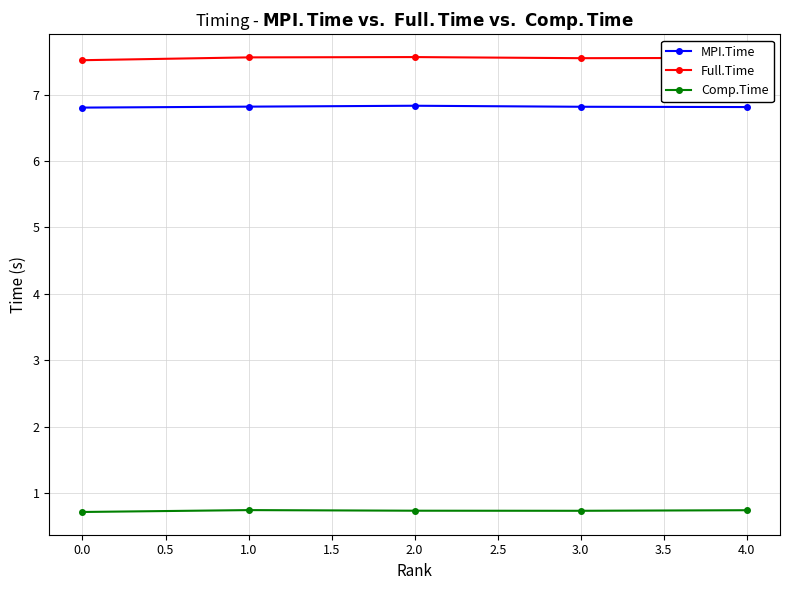

What is the difference between the highest and lowest values at 4.0?

6.8